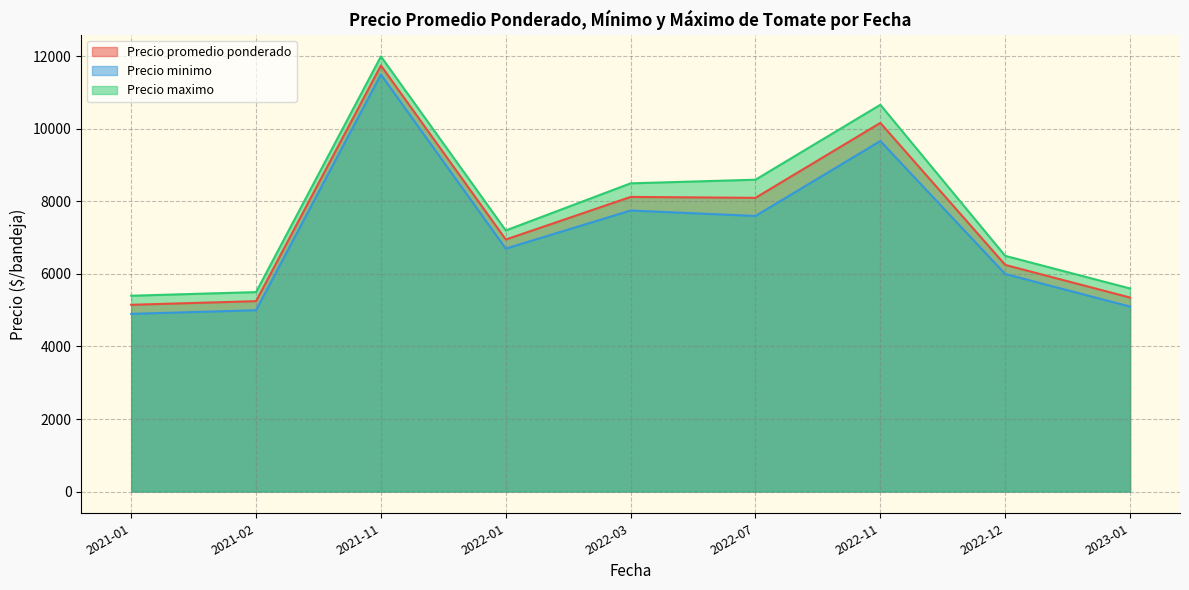

In Precio promedio ponderado, how many points are lower than both neighbors (excluding endpoints)?

2